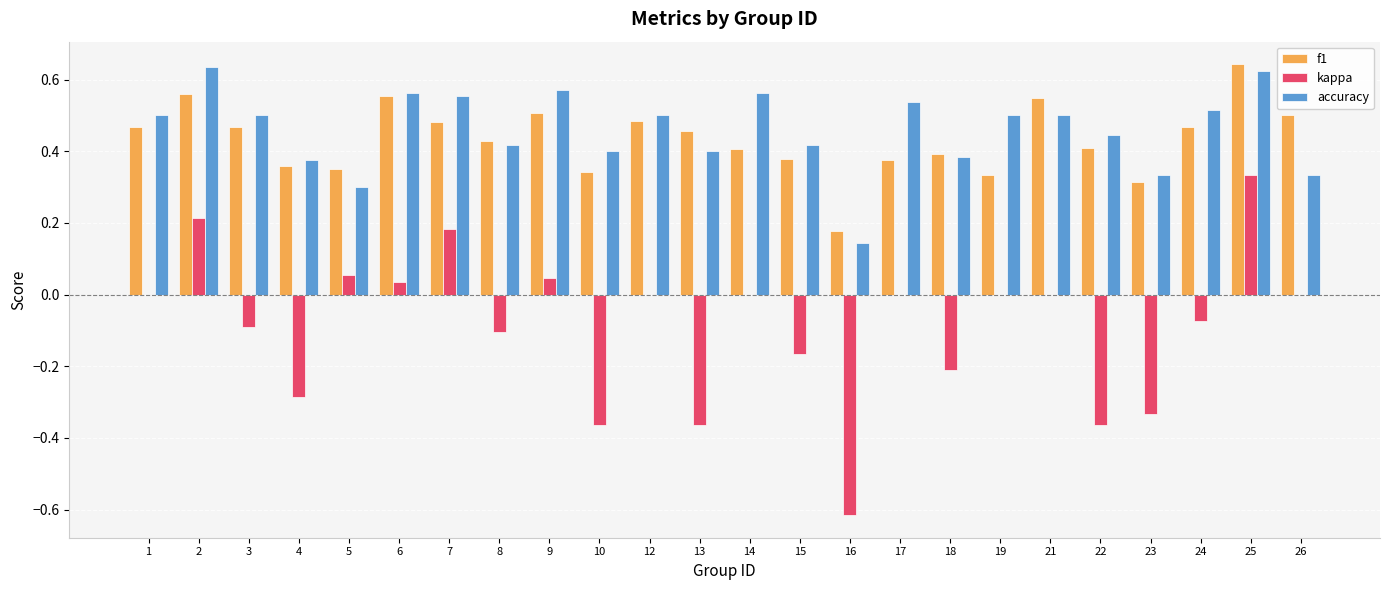

The accuracy series shows 0.5 at 23. True or false?

False